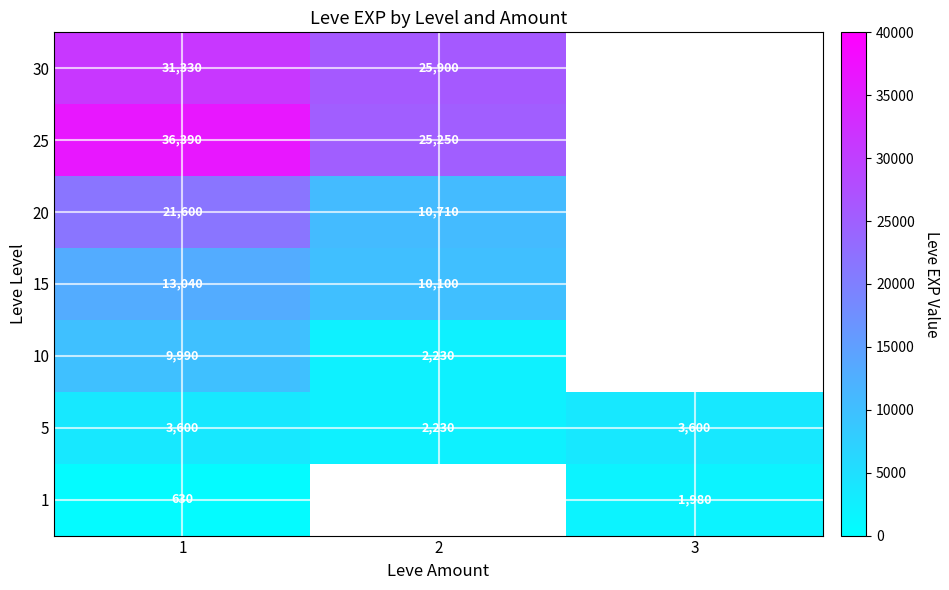

What is the spread (max minus min) of values at 1?

35760